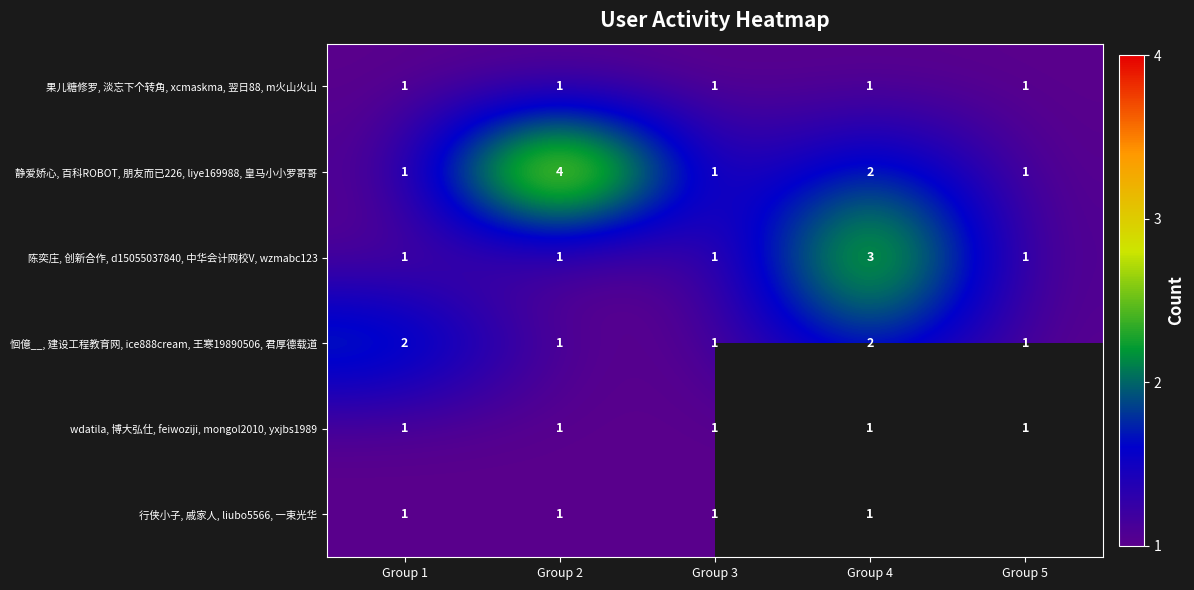

What is the total value across all series at Group 4?

10